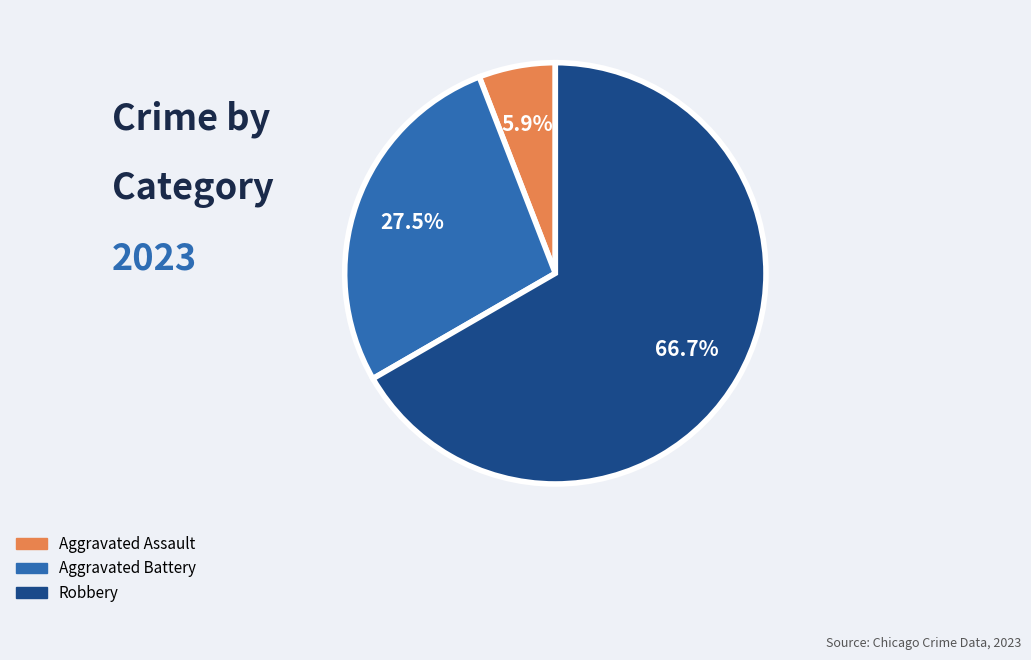

Is there any slice that represents more than half of the pie?

Yes